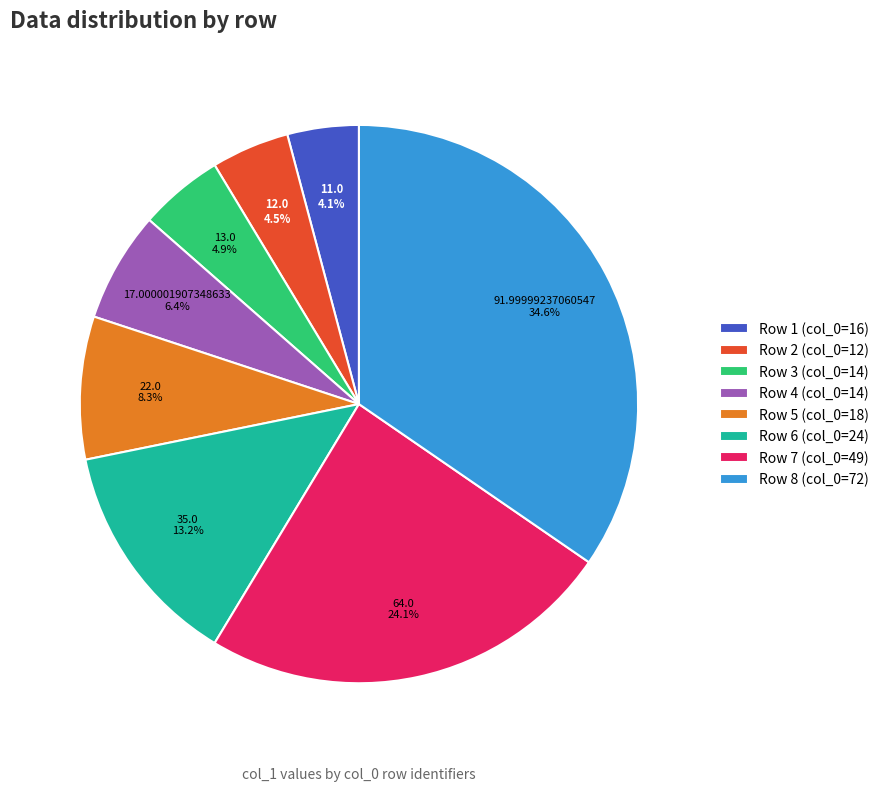

Do Row 2 (col_0=12) and Row 3 (col_0=14) together represent more than half of the pie?

No